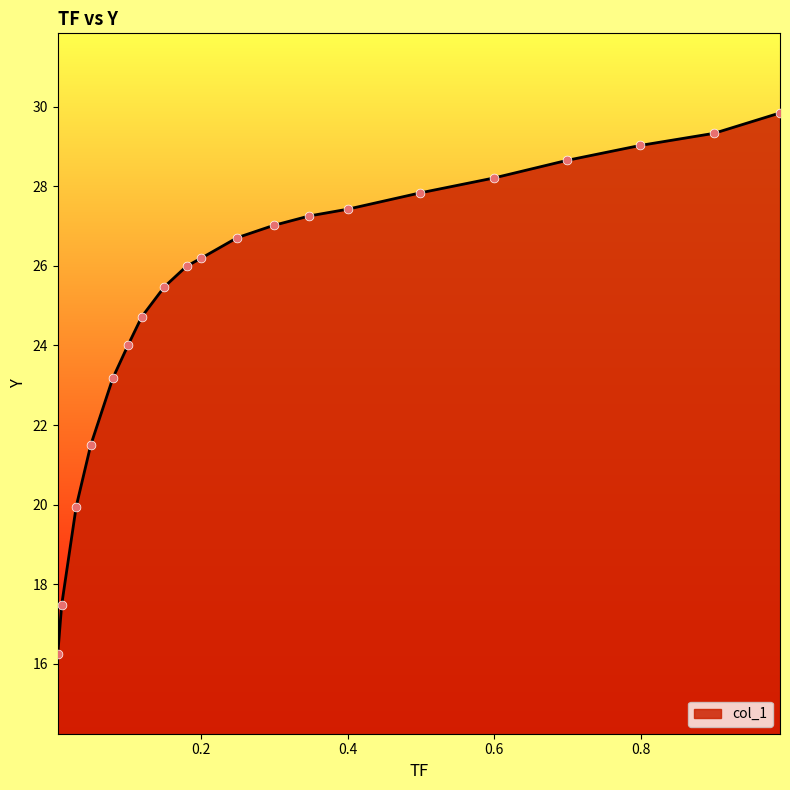

What is the greatest value displayed?

29.8